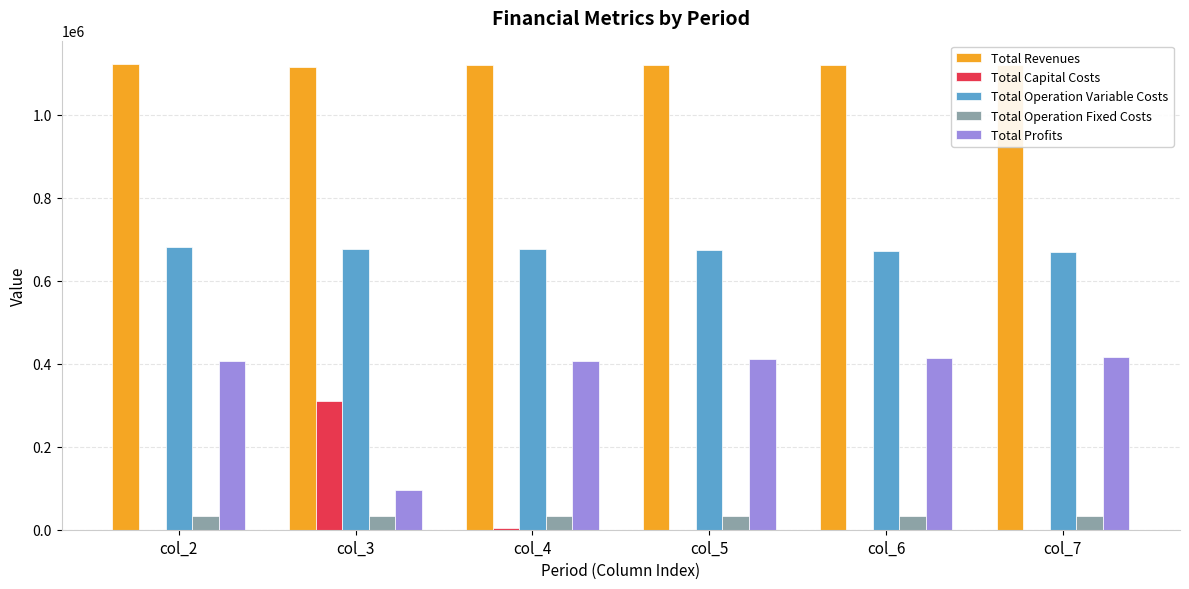

Which series has the largest total across all categories?

Total Revenues